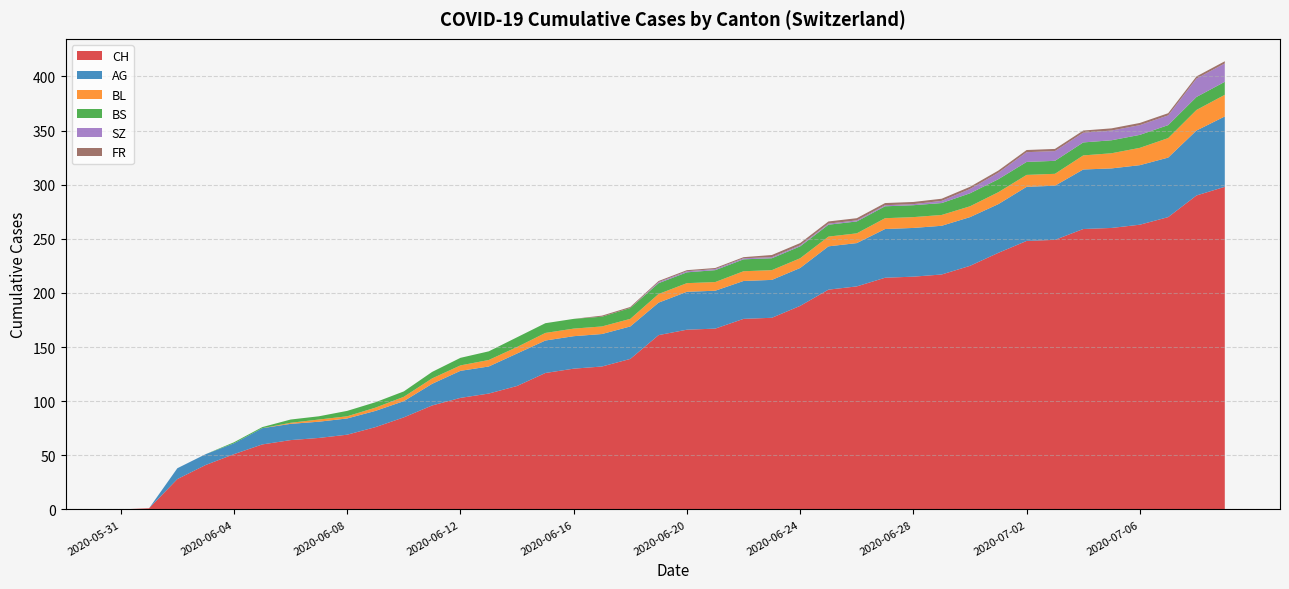

What is the highest value of the CH series?

298